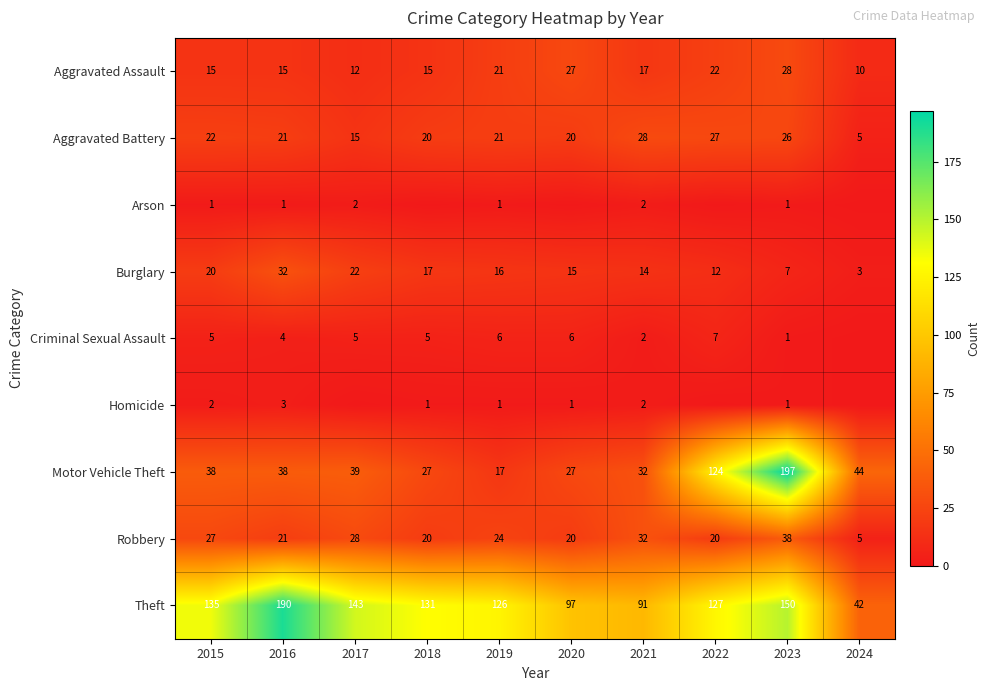

Count the number of data series in this chart.

9